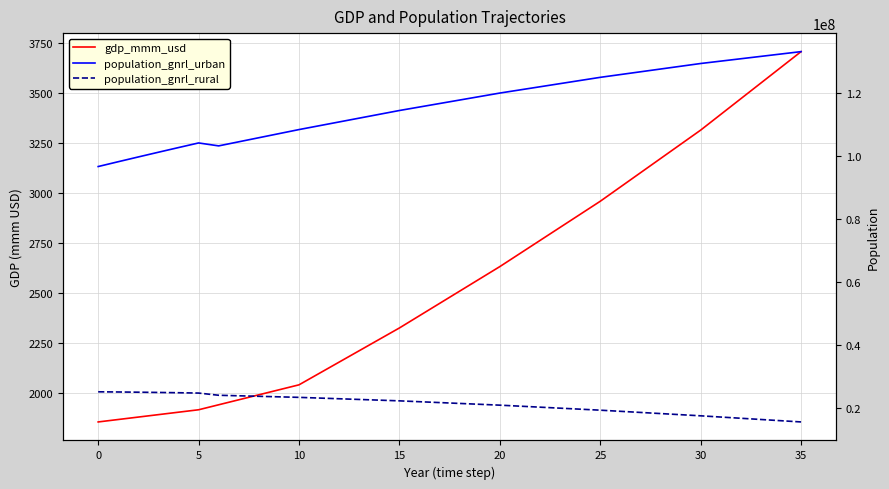

How many lines are shown in the chart?

3